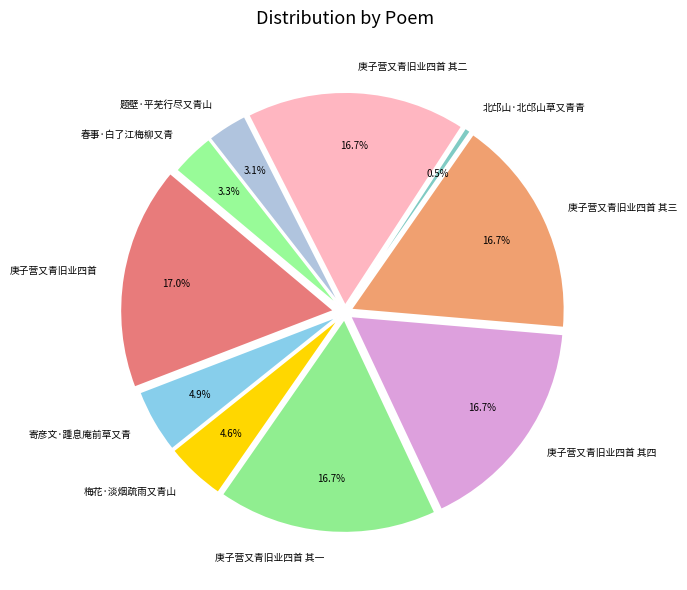

Do 春事·白了江梅柳又青 and 寄彦文·踵息庵前草又青 together represent more than half of the pie?

No